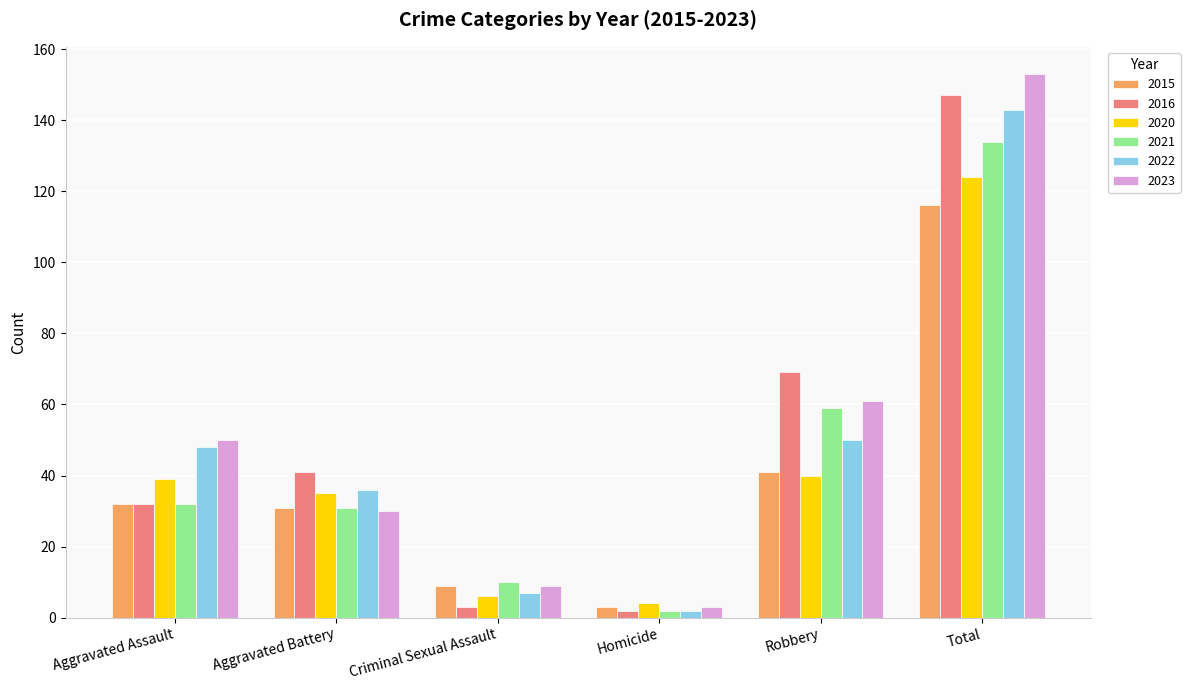

What is the difference between the maximum and minimum values in the 2020 series?

120